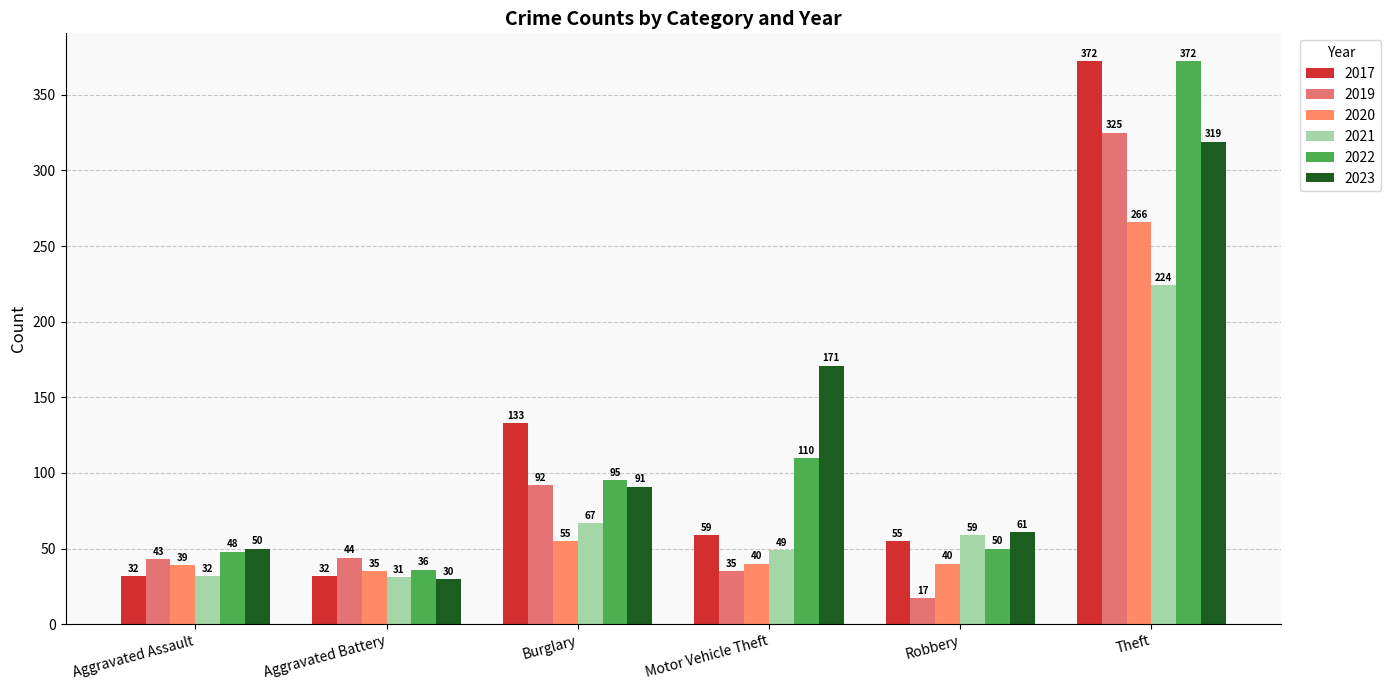

Reading right to left, transcribe all the data shown in this chart.

2017: 372	55	59	133	32	32
2019: 325	17	35	92	44	43
2020: 266	40	40	55	35	39
2021: 224	59	49	67	31	32
2022: 372	50	110	95	36	48
2023: 319	61	171	91	30	50